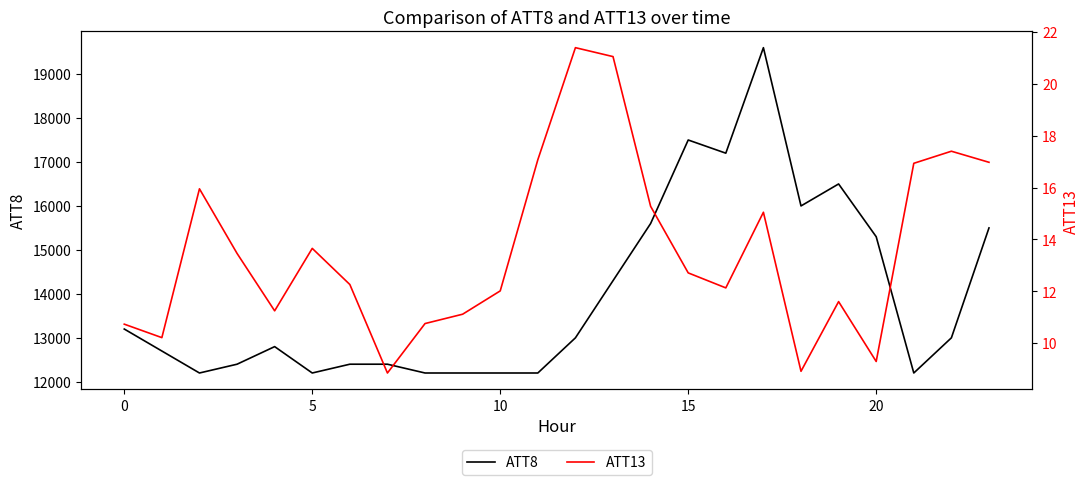

What is the maximum value for ATT8?

19600